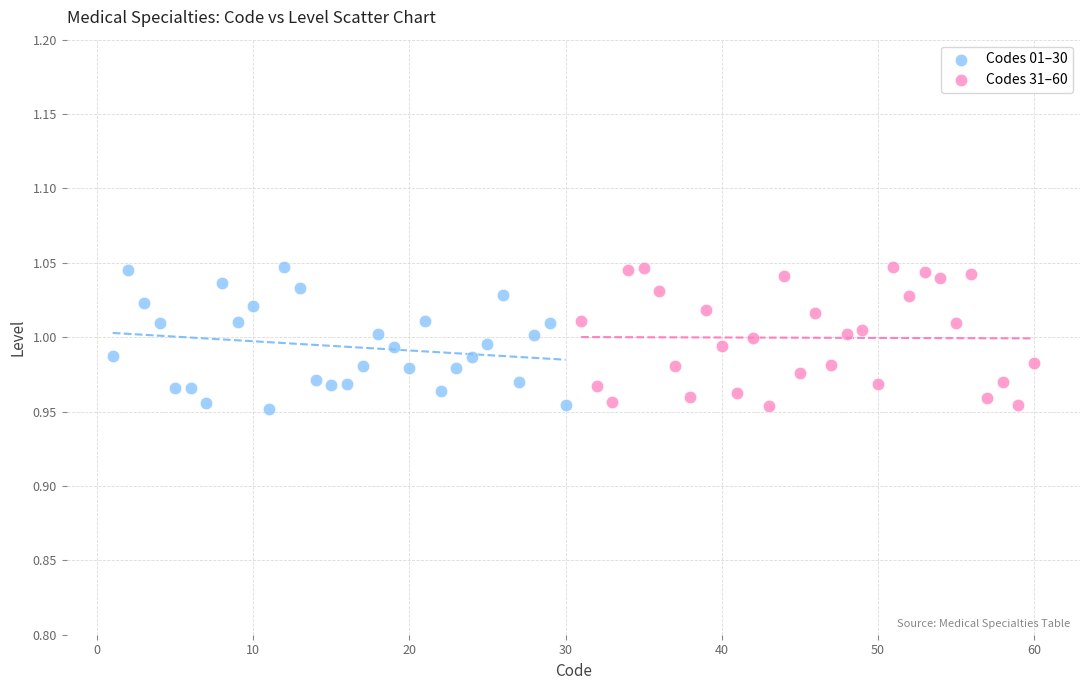

What are all the series names shown in the legend?

Codes 01–30, Codes 31–60